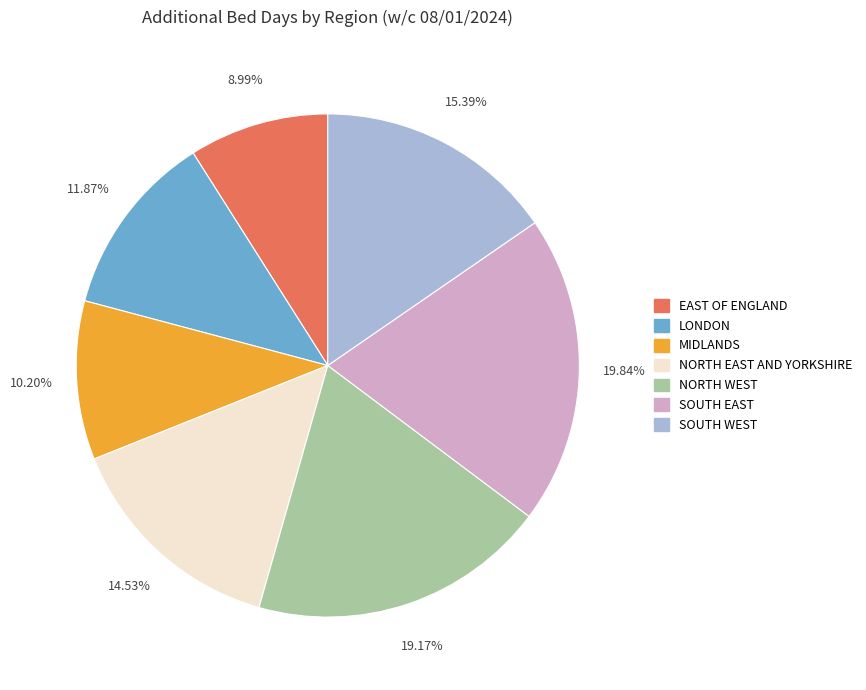

The SOUTH WEST slice represents 24% of the pie. True or false?

False